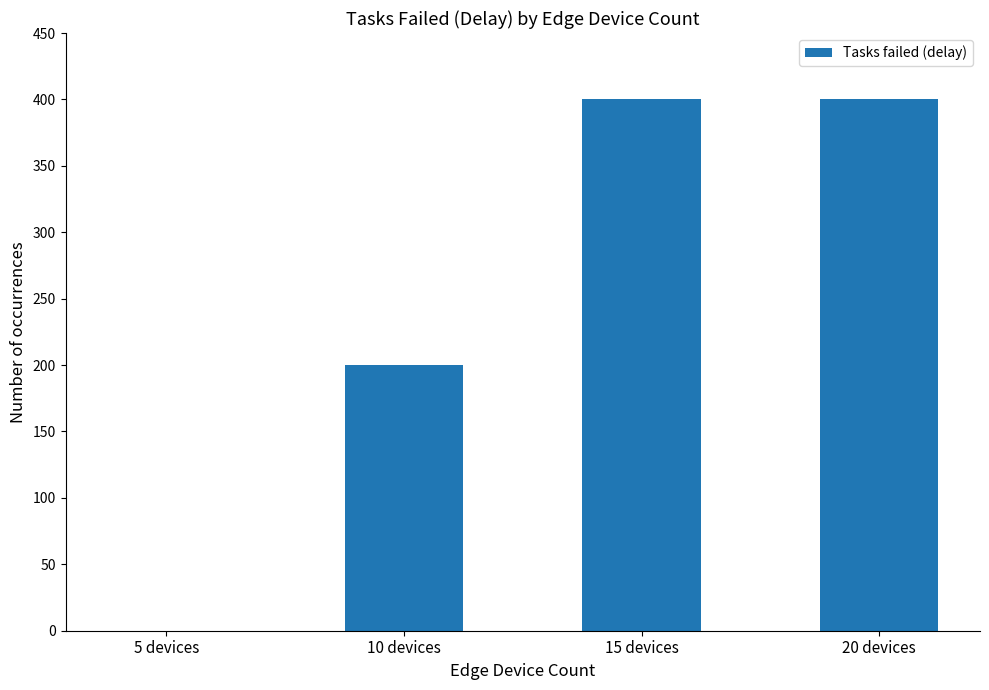

Reading left to right, list all the values displayed in this chart.

5 devices=0	10 devices=200	15 devices=400	20 devices=400